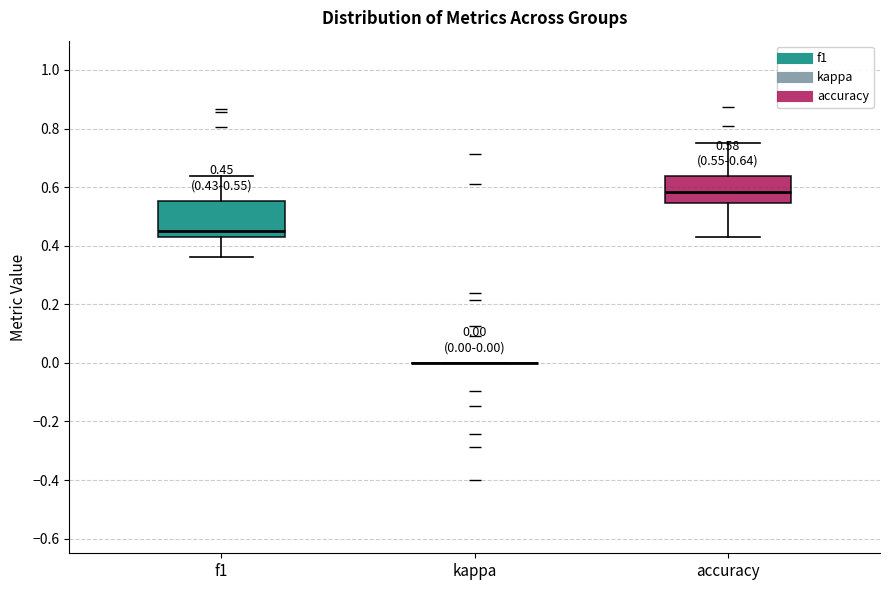

Comparing the boxes themselves (not the whiskers), which one is the tallest?

f1